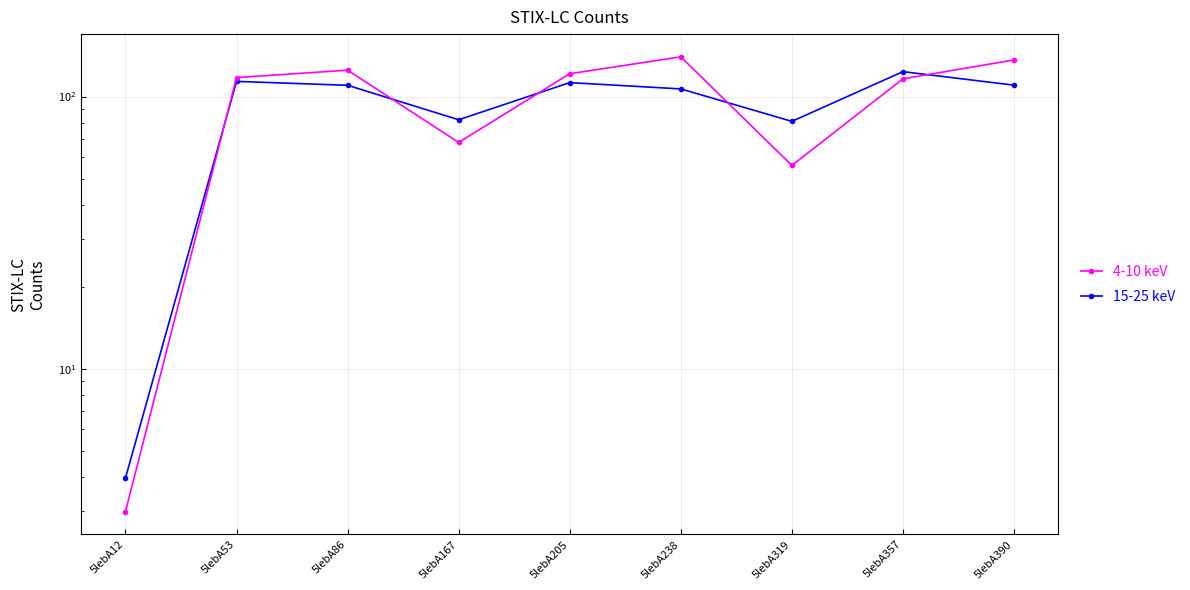

At which category does 4-10 keV reach its first local valley?

5lebA167